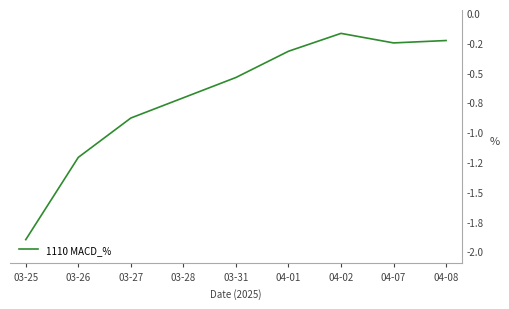

At which category does the chart reach its peak across all series?

04-02